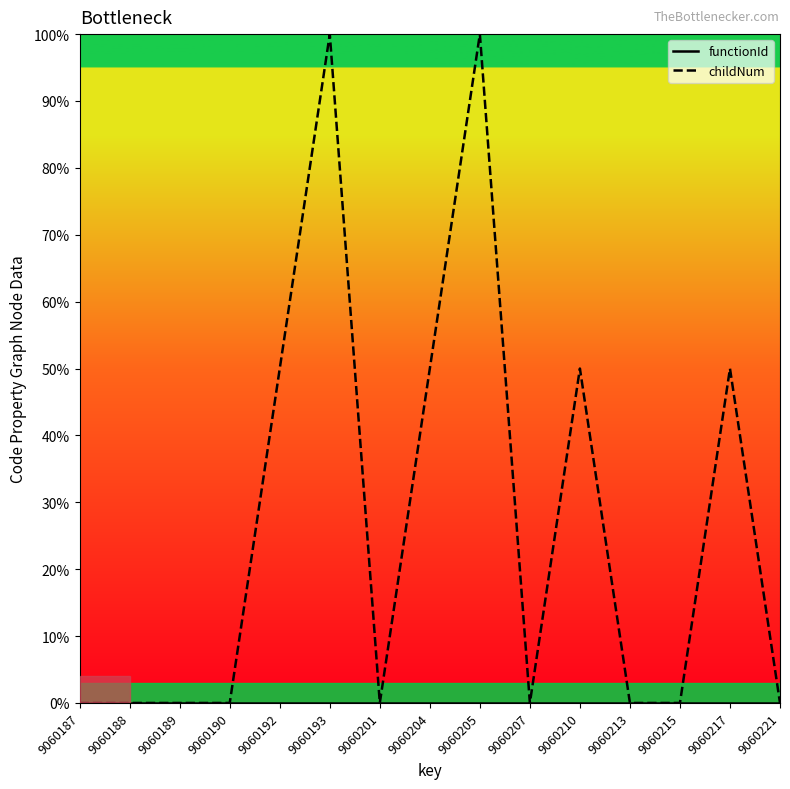

Which series changed the most between 9060201 and 9060221?

functionId